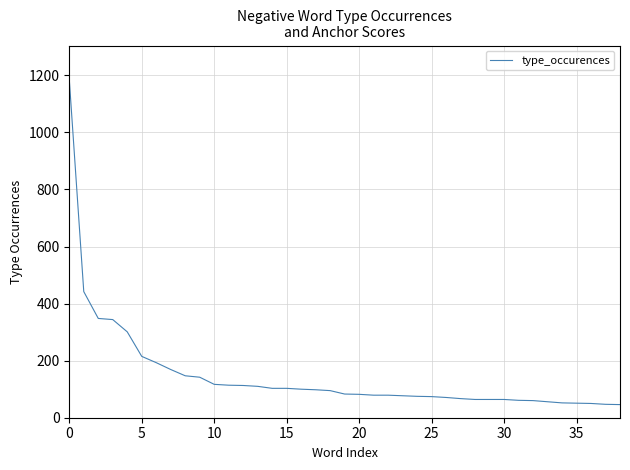

What is the maximum value shown in the chart?

1186